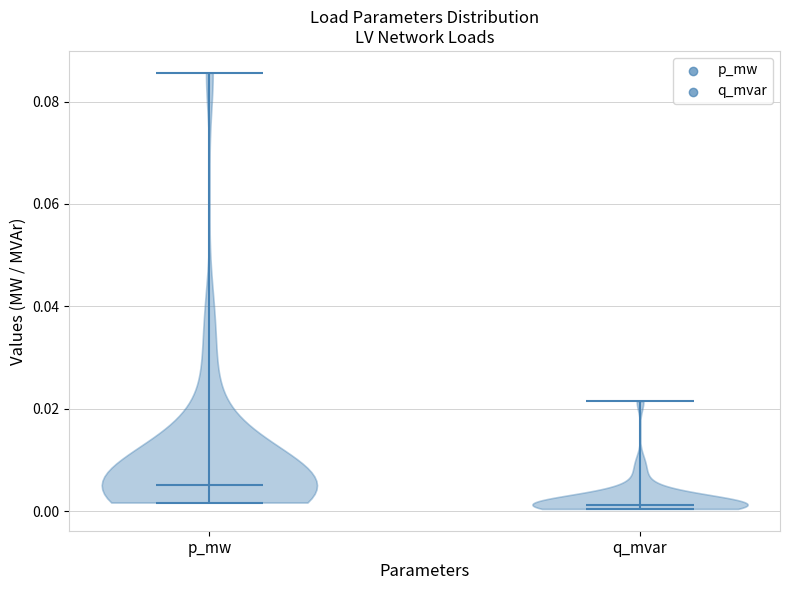

Reading left to right, read every violin against the y-axis: where its median line is, and the lowest and highest points it reaches. The values are not printed on the chart, so give them approximately, as read against the axis.

p_mw: median line 0.006, lowest point 0.002, highest point 0.086
q_mvar: median line 0.002, lowest point 0.000, highest point 0.022